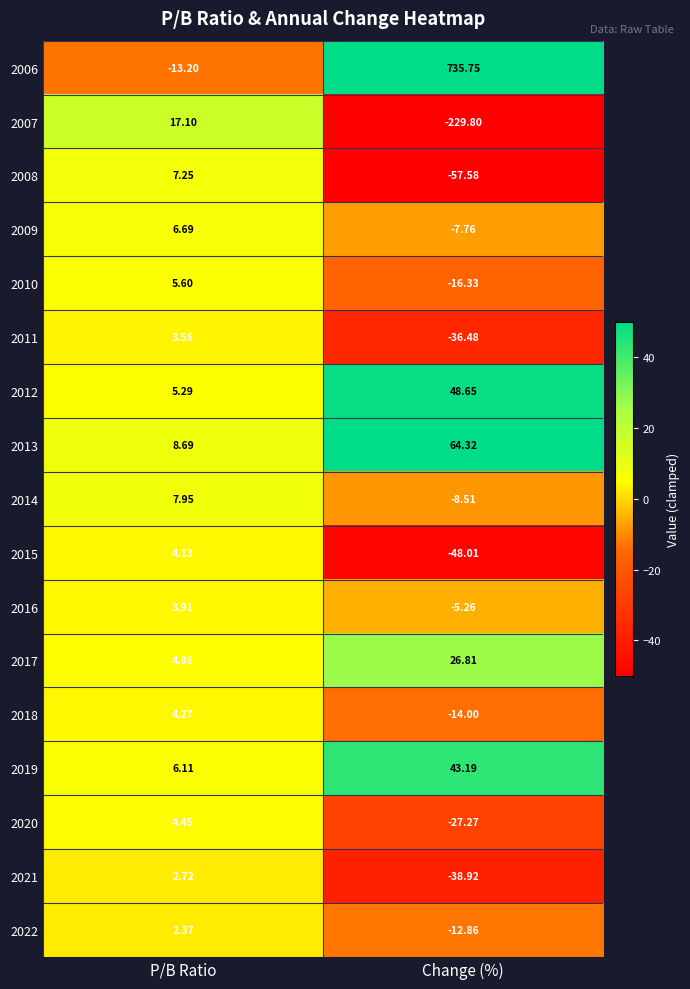

What is the greatest value displayed?

735.8